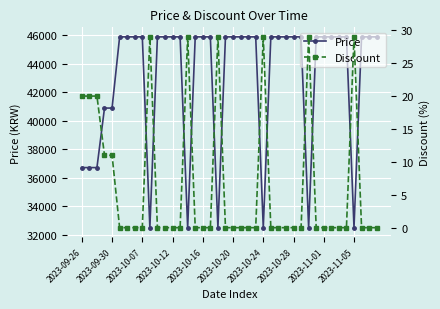

Which series has the widest spread of values?

Price